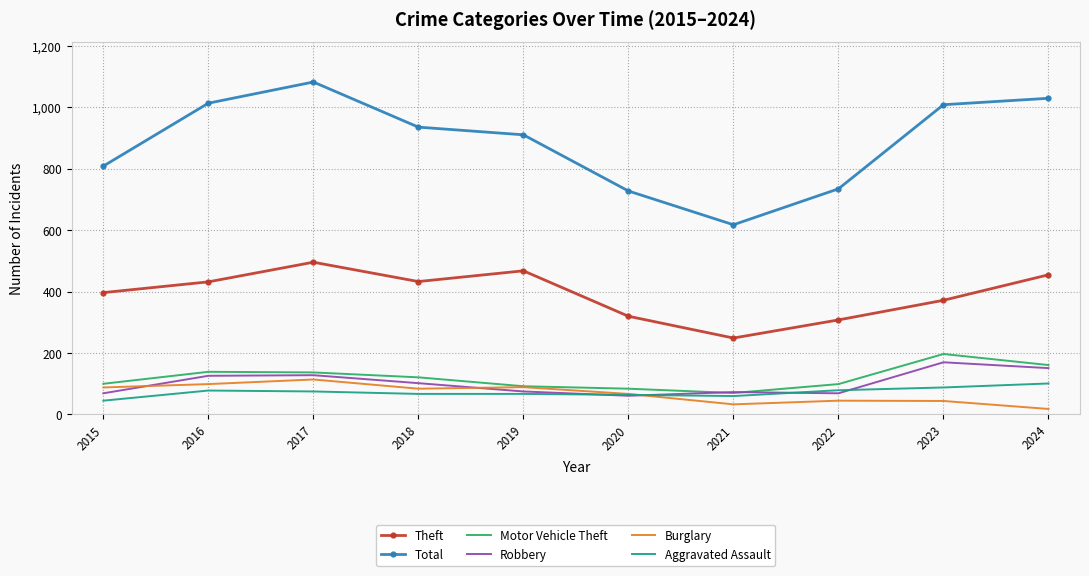

Read the Total value at 2024.

1030